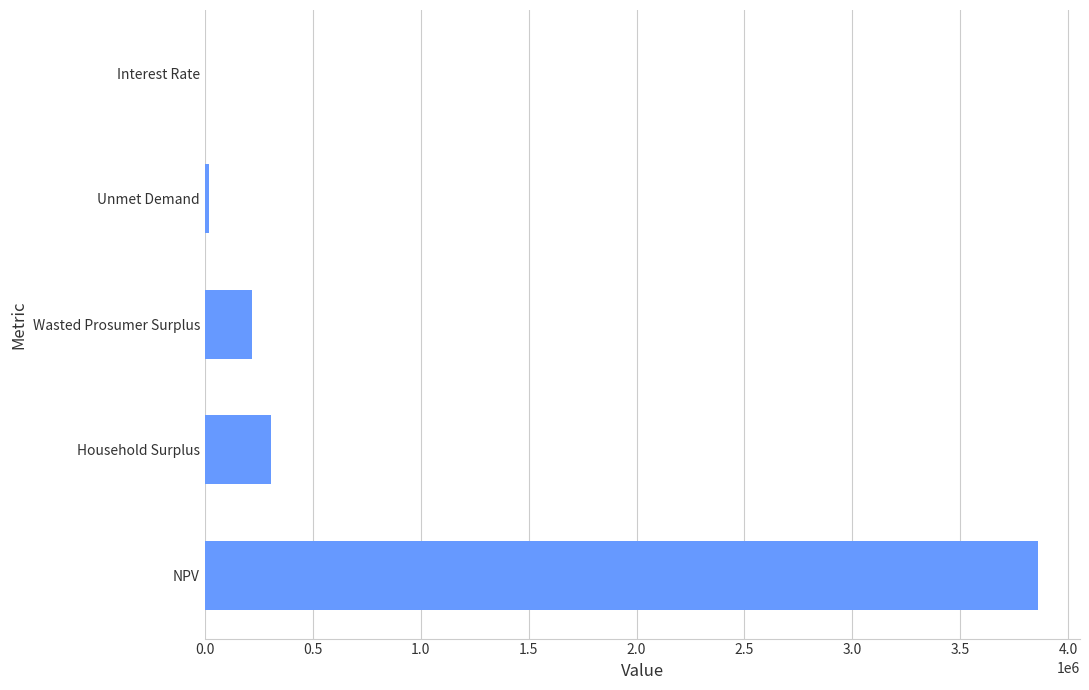

Reading top to bottom, extract all data points from this chart.

Interest Rate=0.1	Unmet Demand=21324.2	Wasted Prosumer Surplus=220179.4	Household Surplus=305817.5	NPV=3861394.8